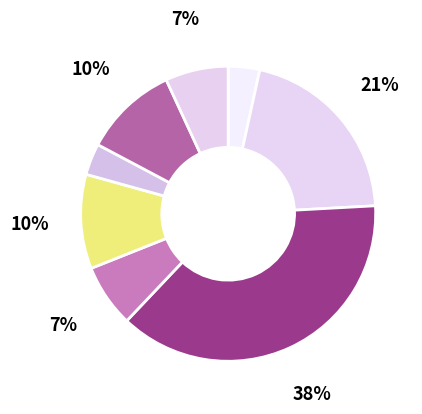

Count the number of slices in the pie.

8